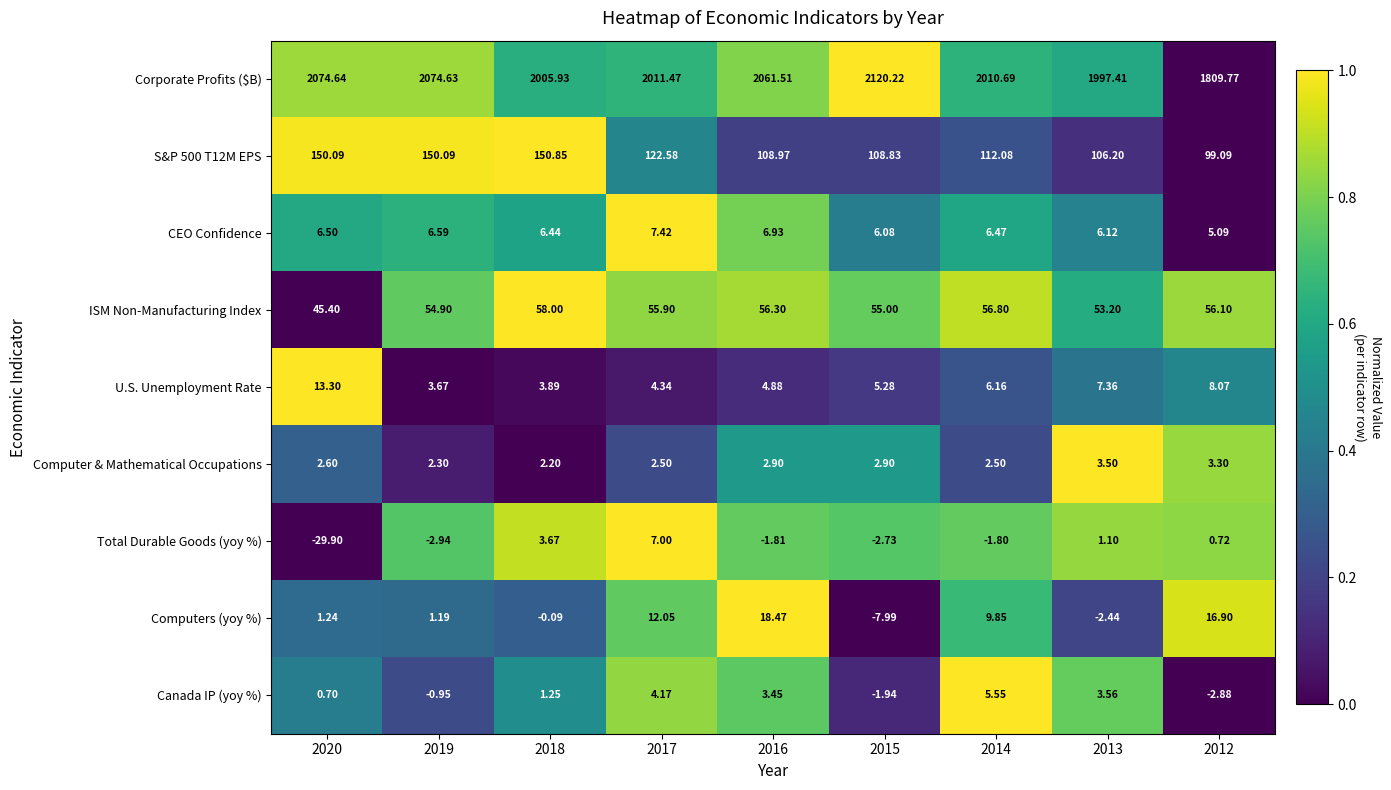

How many positive values does the Canada IP (yoy %) series have?

6